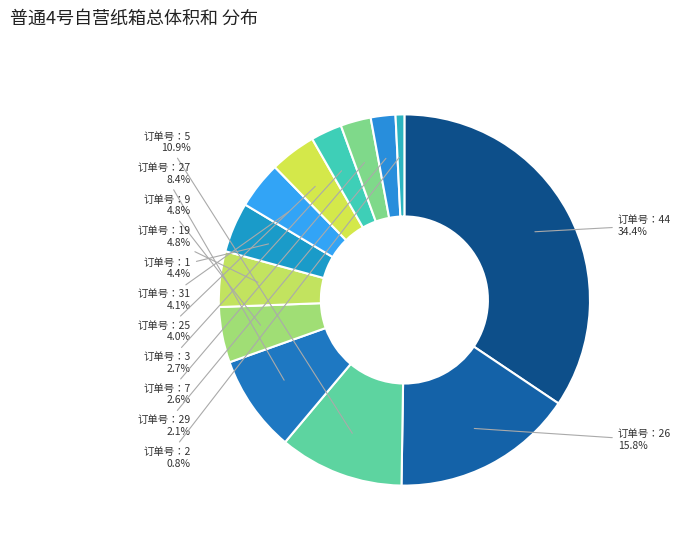

Is 订单号：26 the majority of the pie?

No